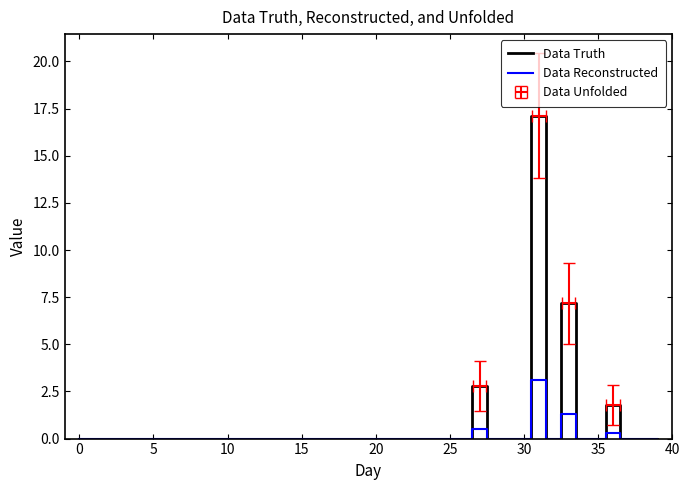

What is the sum of the Data Reconstructed values at 27 and 23?

0.5